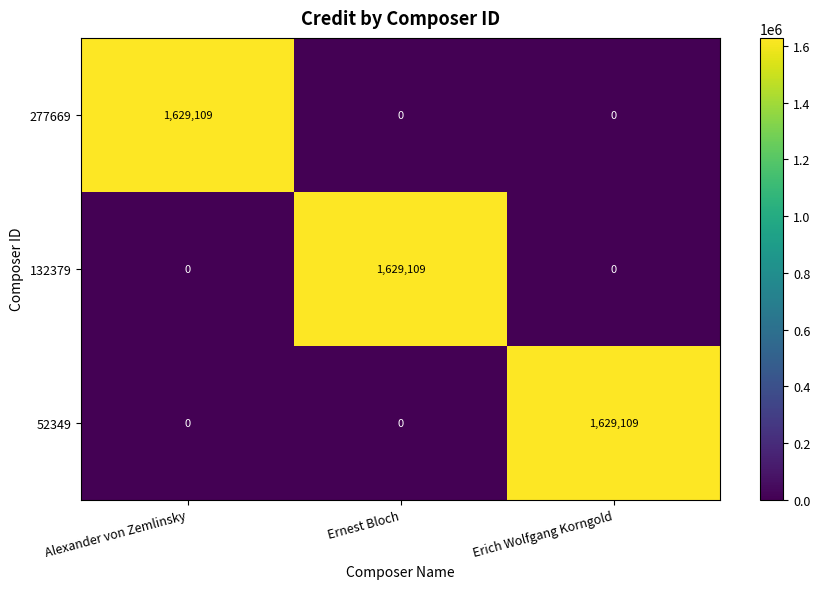

What is the difference between the highest and lowest values at Erich Wolfgang Korngold?

1629109